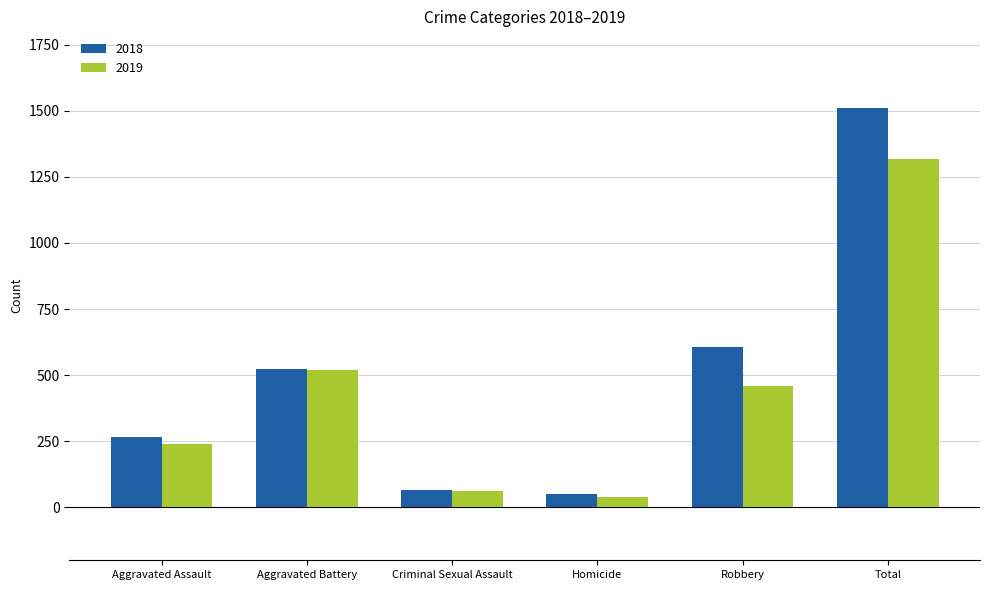

Which series has the largest range (max minus min)?

2018